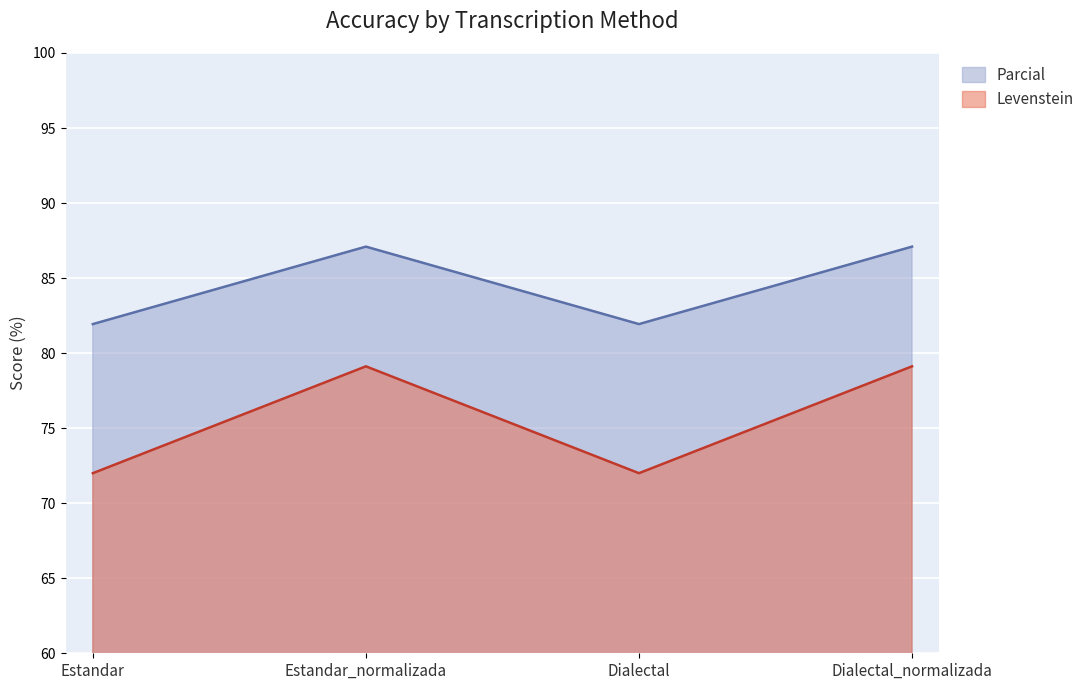

Which series changed the most between Estandar and Dialectal_normalizada?

Levenstein